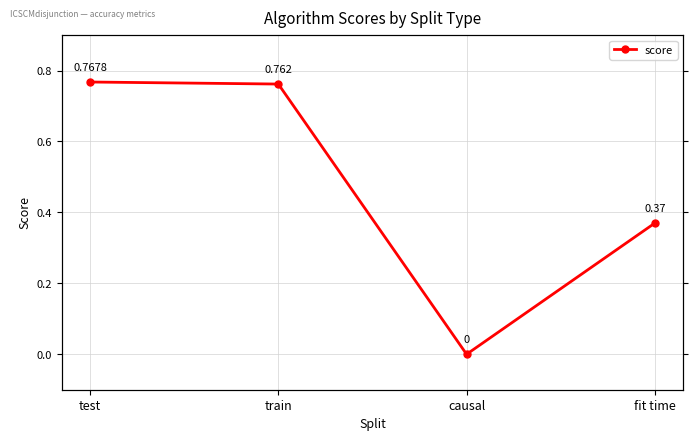

Does the chart have visible grid lines?

Yes